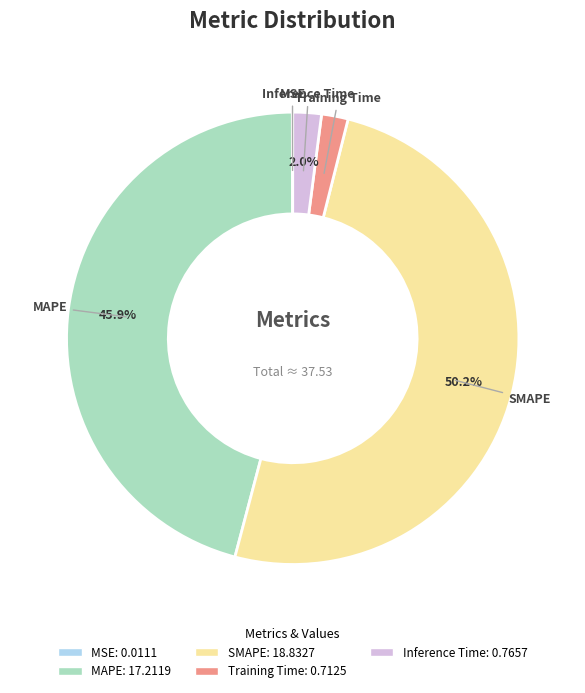

What is the largest slice in the pie chart?

SMAPE